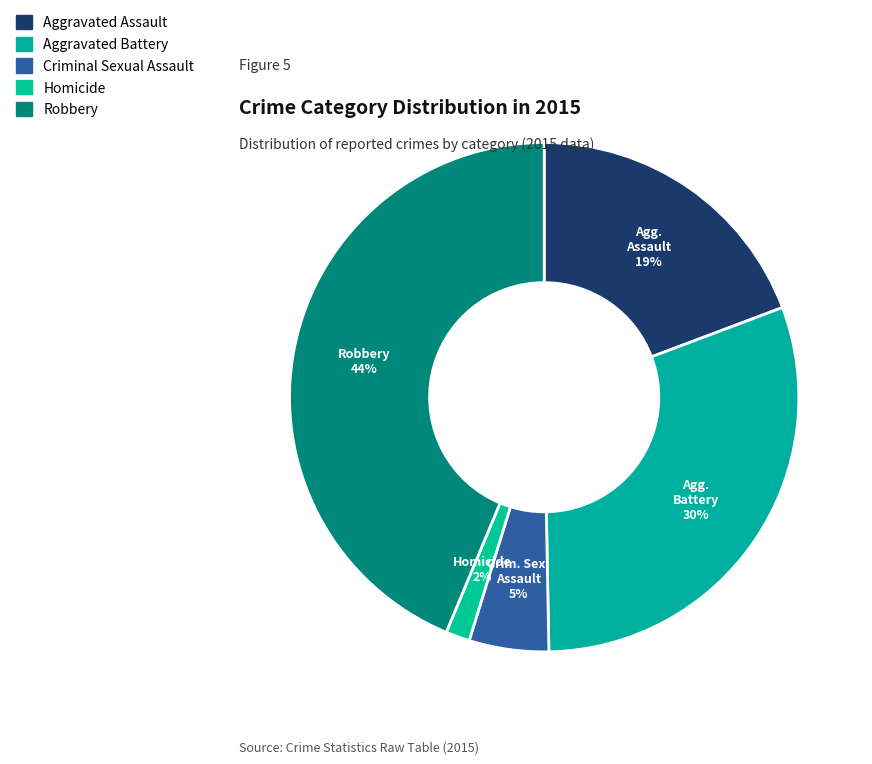

Approximately how many times larger is the value at Homicide compared to Aggravated Battery?

0.1